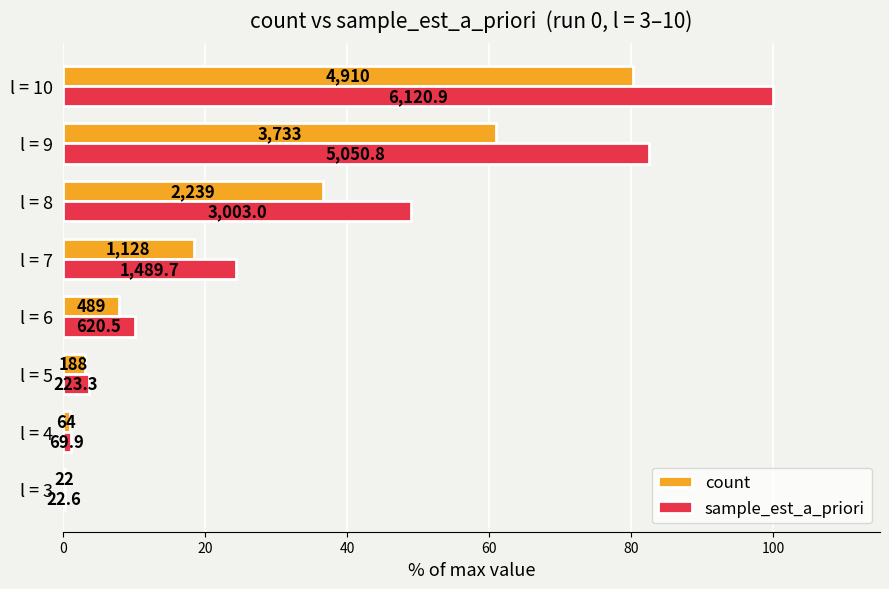

What are all the series names shown in the legend?

count, sample_est_a_priori